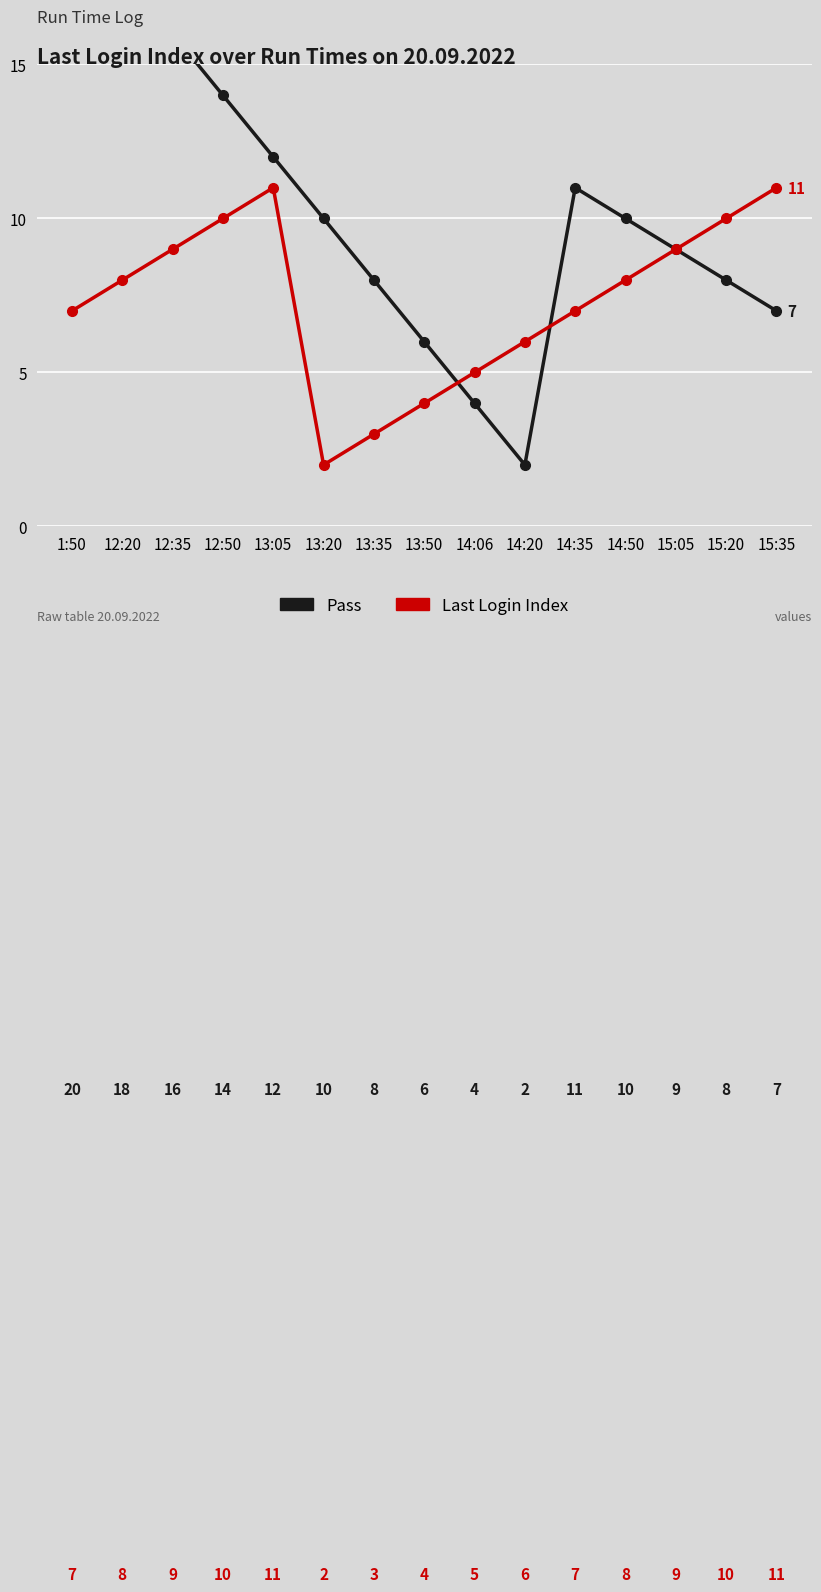

What is the label of the 6th point from the left?

13:20